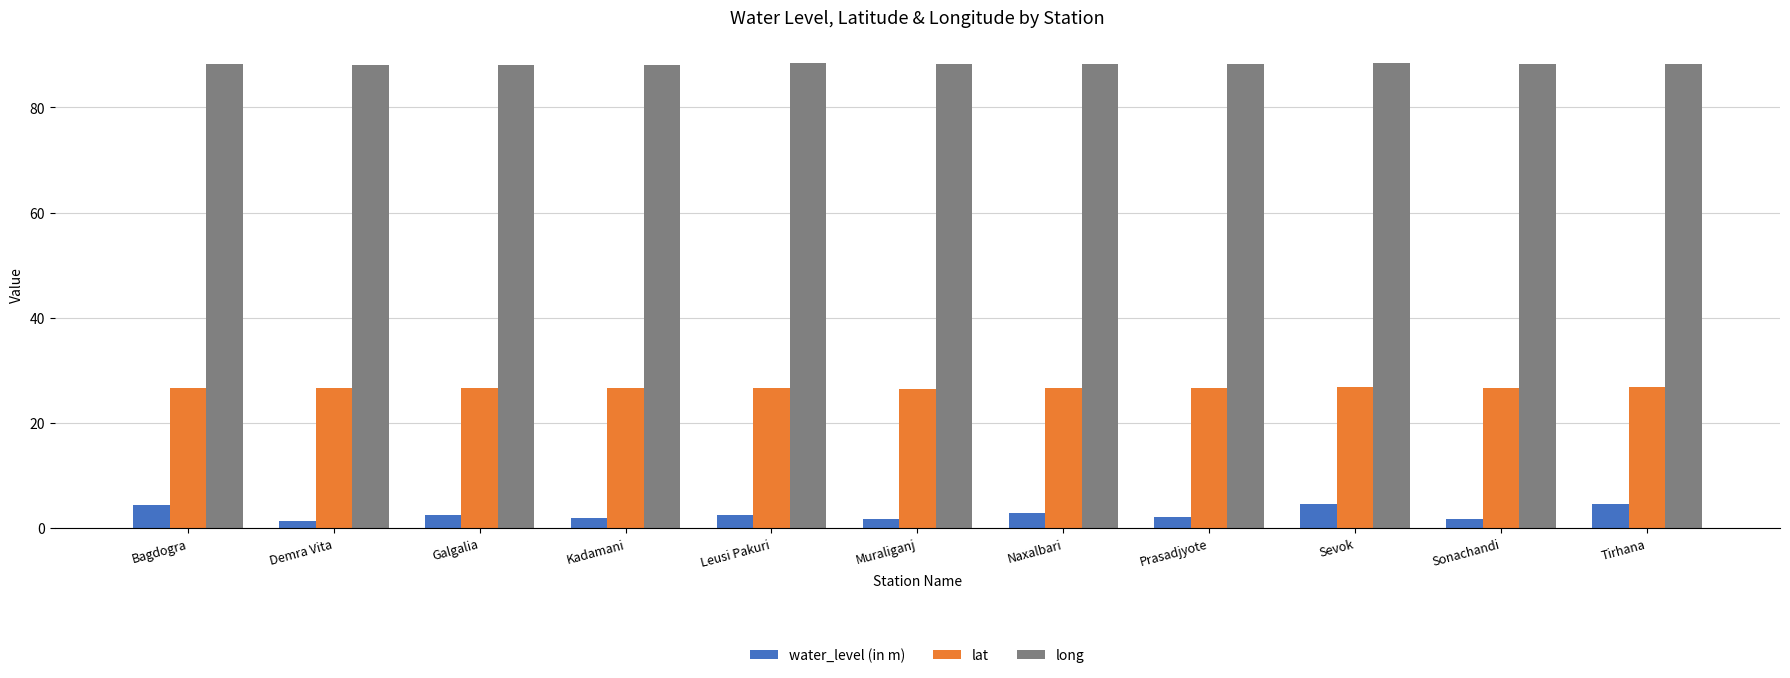

What is the approximate value of water_level (in m) at Galgalia?

2.4